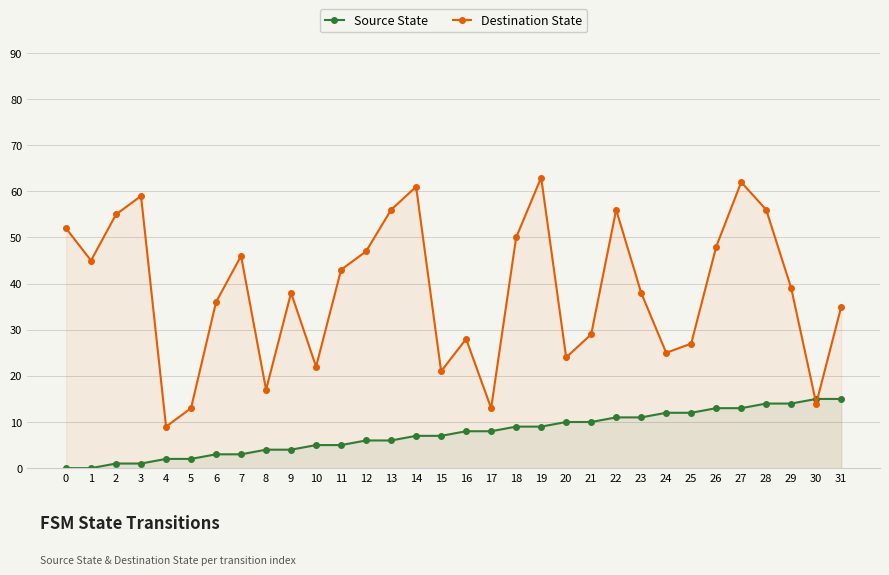

What is the maximum value shown in the chart?

63